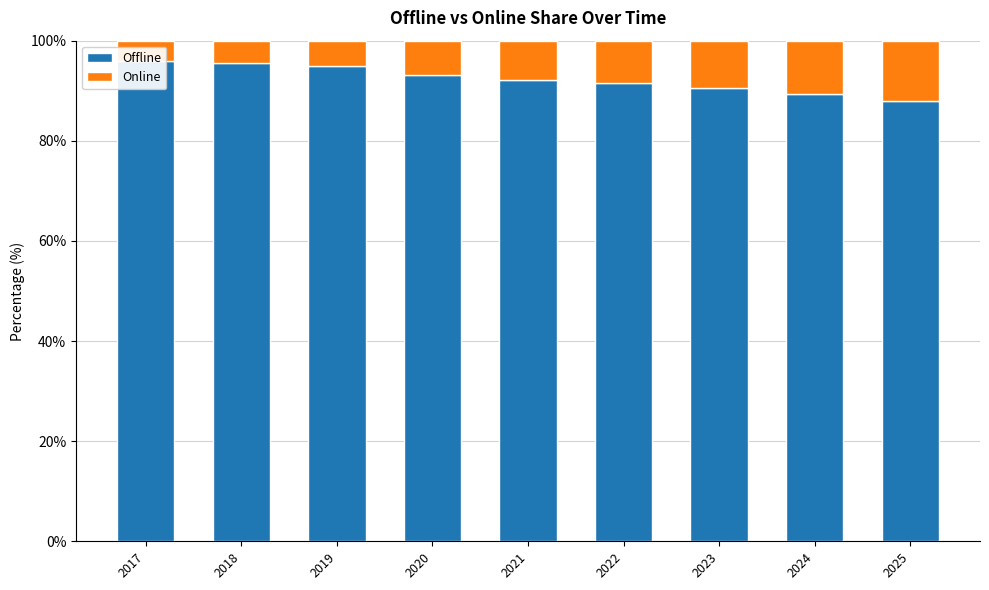

The Online series shows 5.3 at 2017. True or false?

False